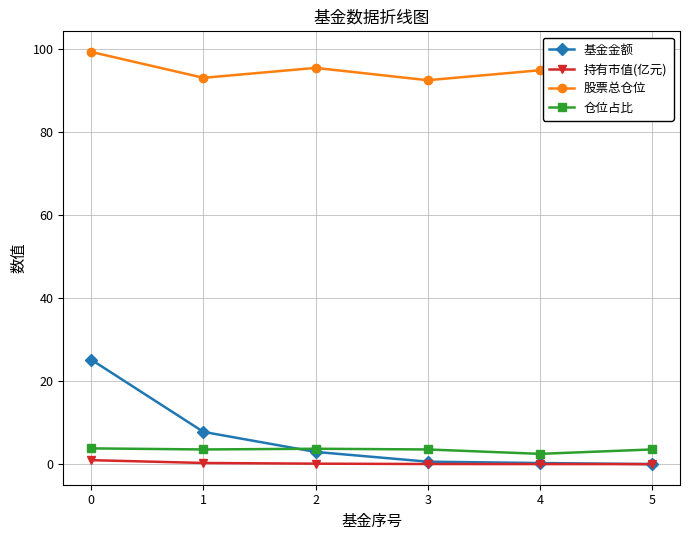

Is the value of 持有市值(亿元) at 5 greater than the value of 股票总仓位 at 5?

No